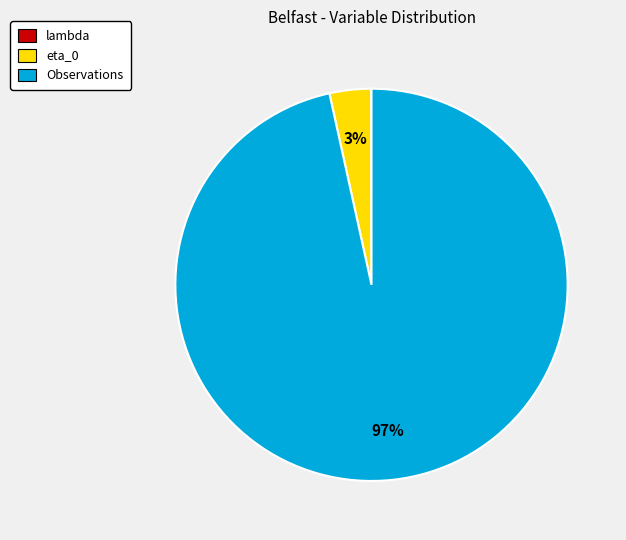

Is it true that eta_0 is 3% of the pie?

True